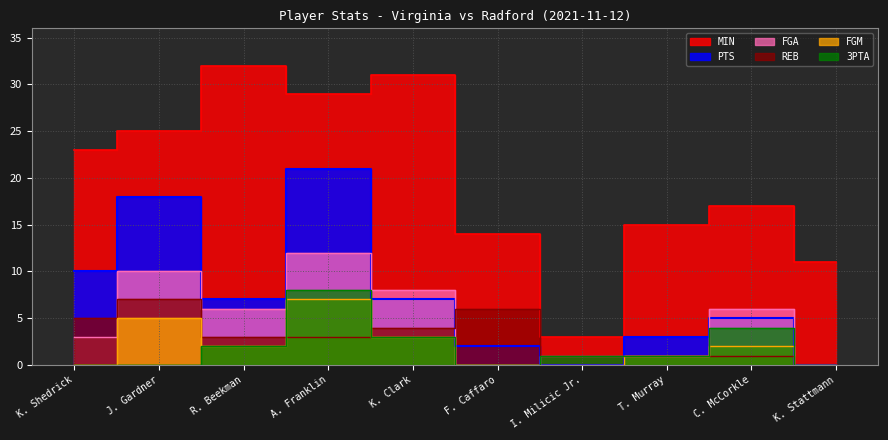

List the series in order of their peak value, highest first.

MIN, PTS, FGA, 3PTA, REB, FGM